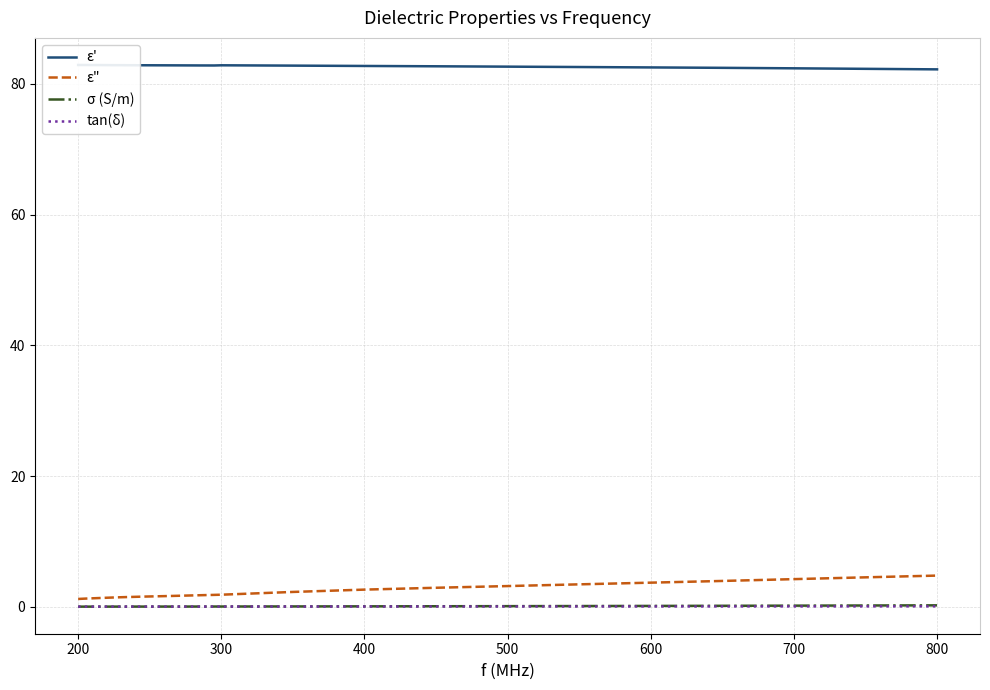

What is the value of the ε' point at the 7th from the left?

82.9